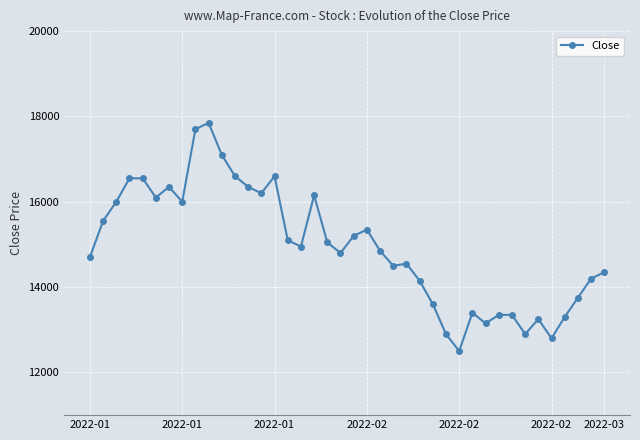

True or false: there are more than 1 points higher than both neighbors.

True